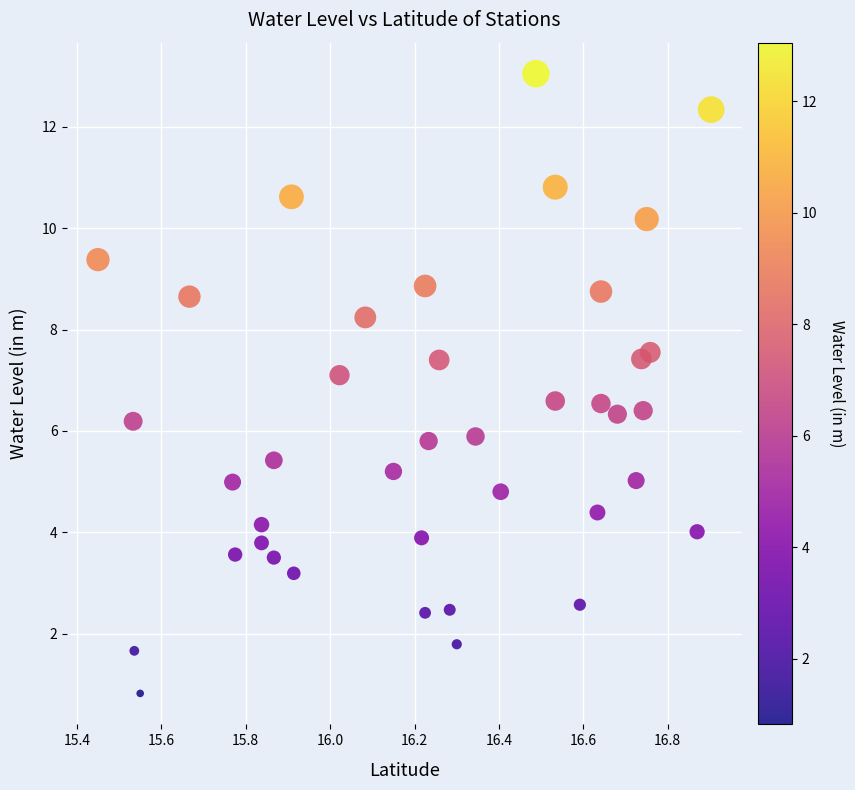

What is the range of Y values (max minus min)?

12.2